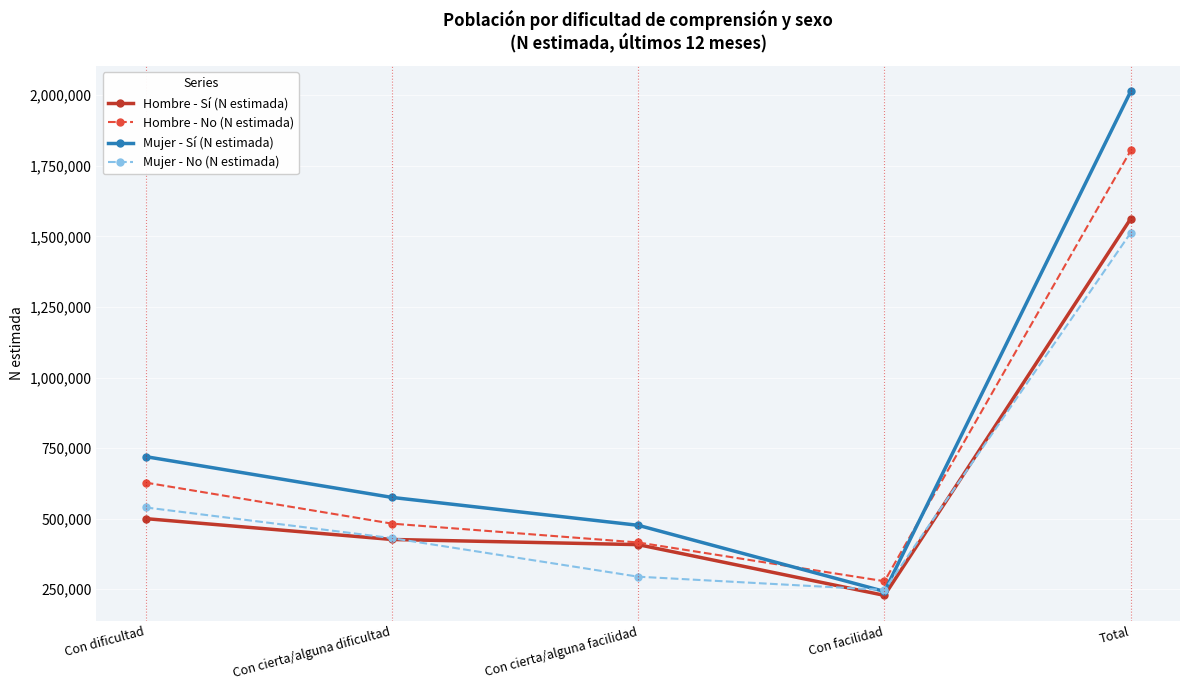

What is the total value across all series at Con dificultad?

2387558